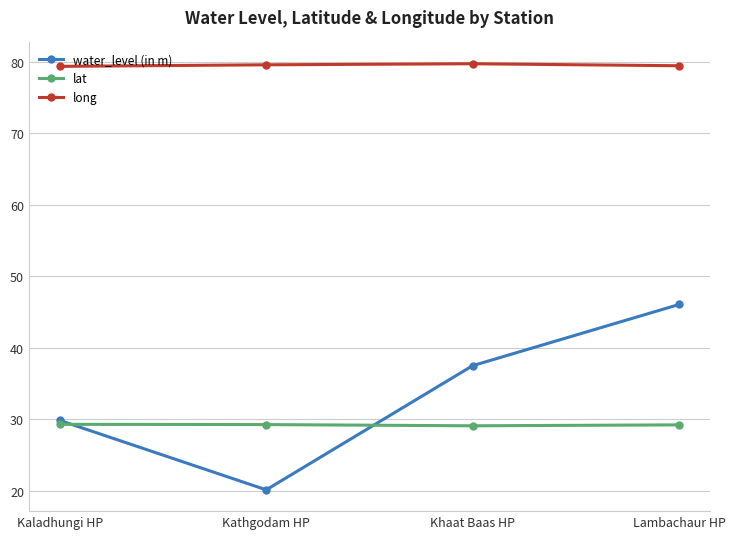

True or false: lat and long intersect in this chart.

False